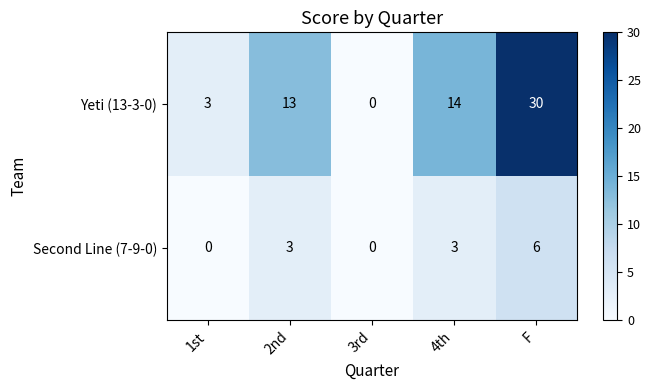

What is the difference between the Yeti (13-3-0) values at 4th and F?

16